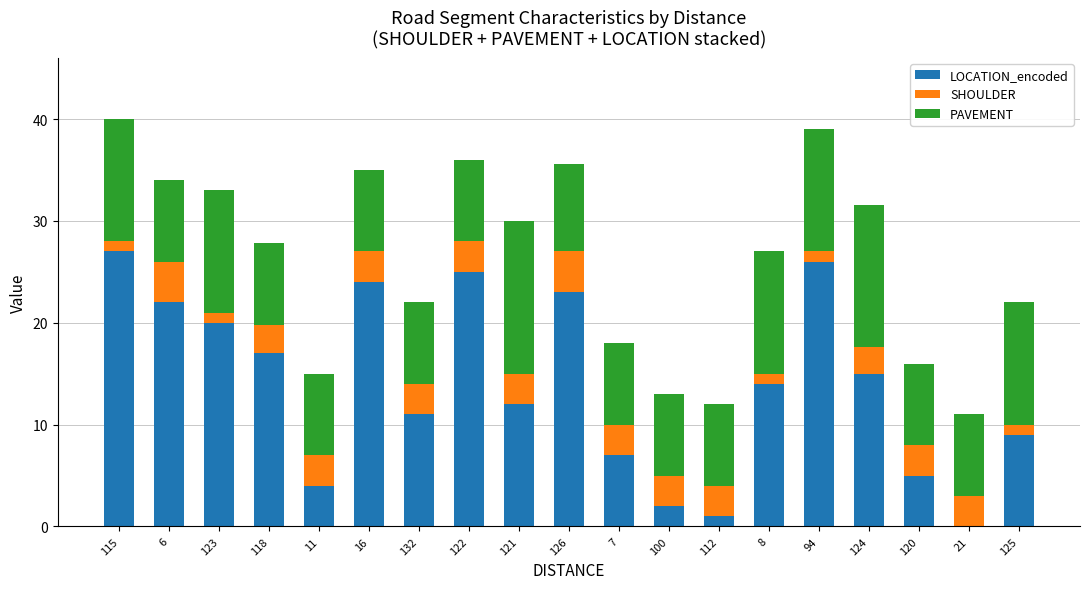

Which category has the highest value in the LOCATION_encoded series?

115